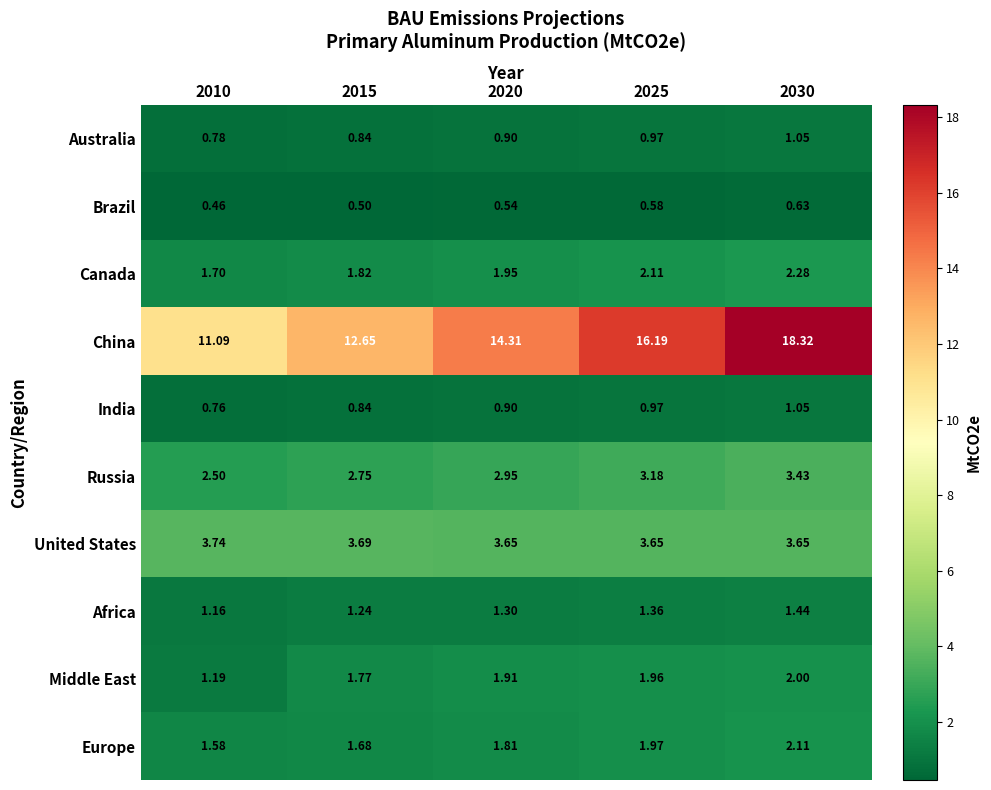

Rank the series at 2010 from highest to lowest value.

China, United States, Russia, Canada, Europe, Middle East, Africa, Australia, India, Brazil